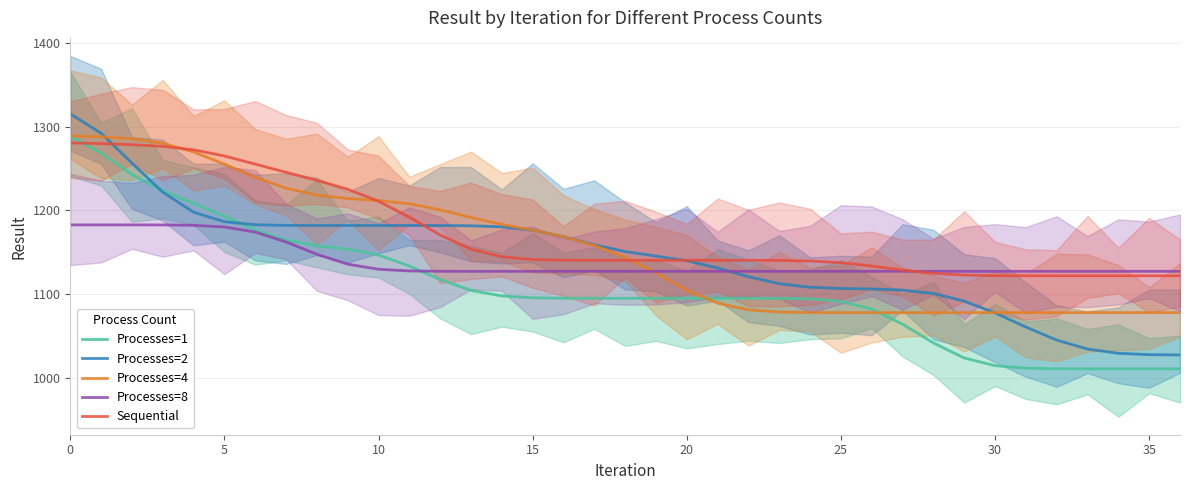

After their last crossing, which series has the higher values: Processes=2 or Processes=8?

Processes=8